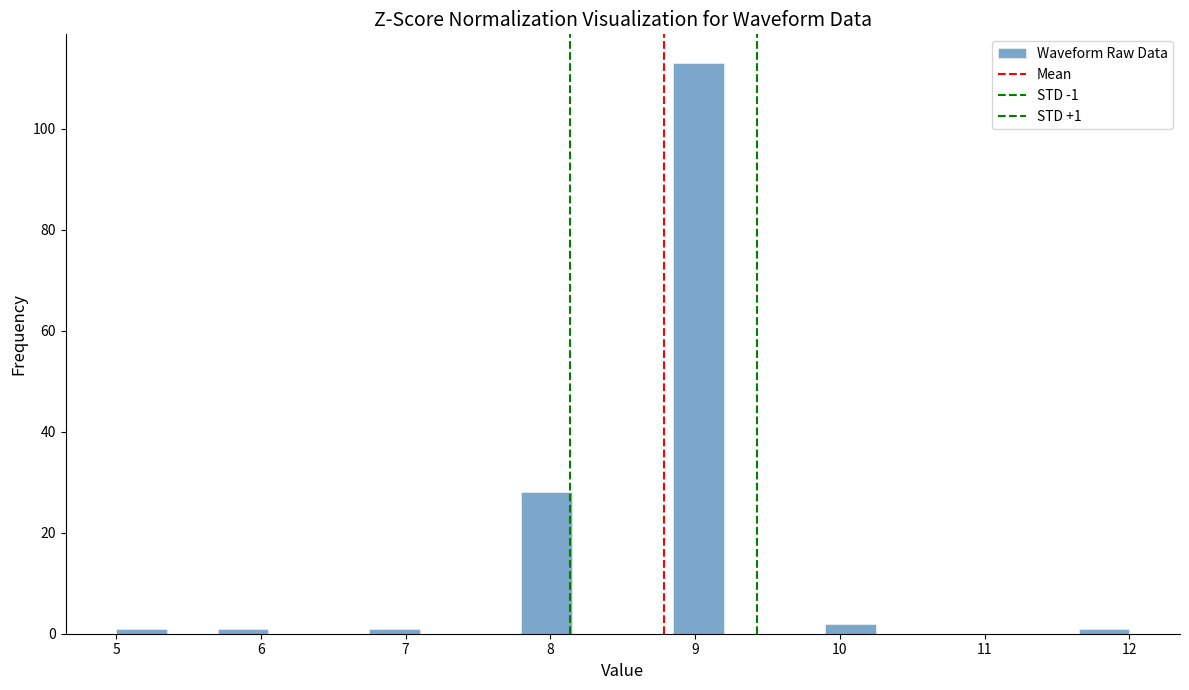

Around what value on the x-axis is the tallest bar? Give the approximate position of its centre, as read against the axis.

9.0